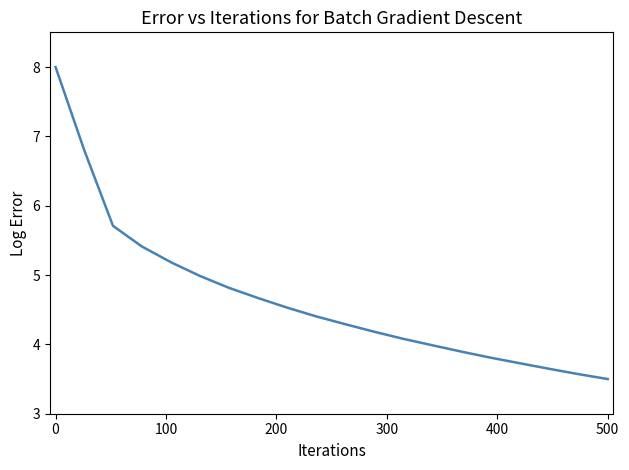

What is the maximum value shown in the chart?

8.0